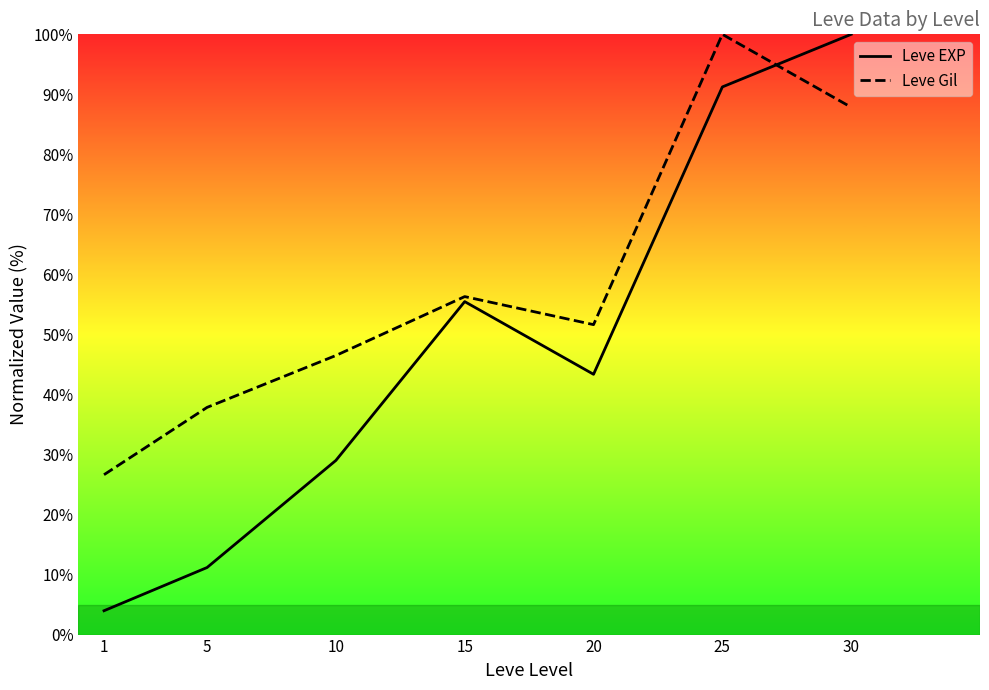

What is the difference between the Leve Gil values at 10 and 20?

5.1